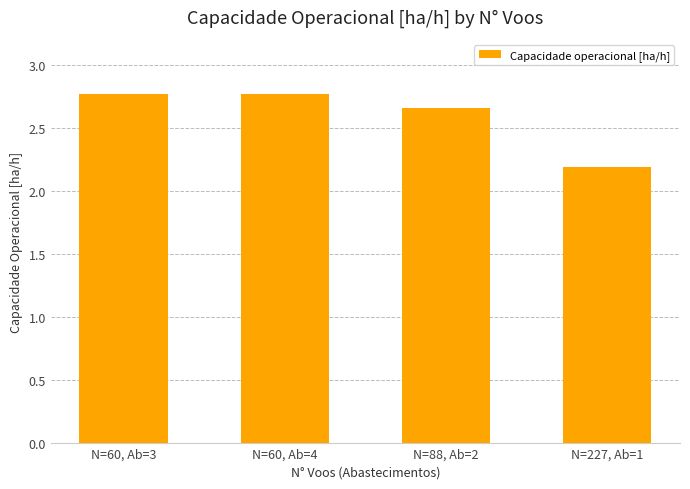

List the labels in order of value, largest first.

N=60, Ab=3, N=60, Ab=4, N=88, Ab=2, N=227, Ab=1